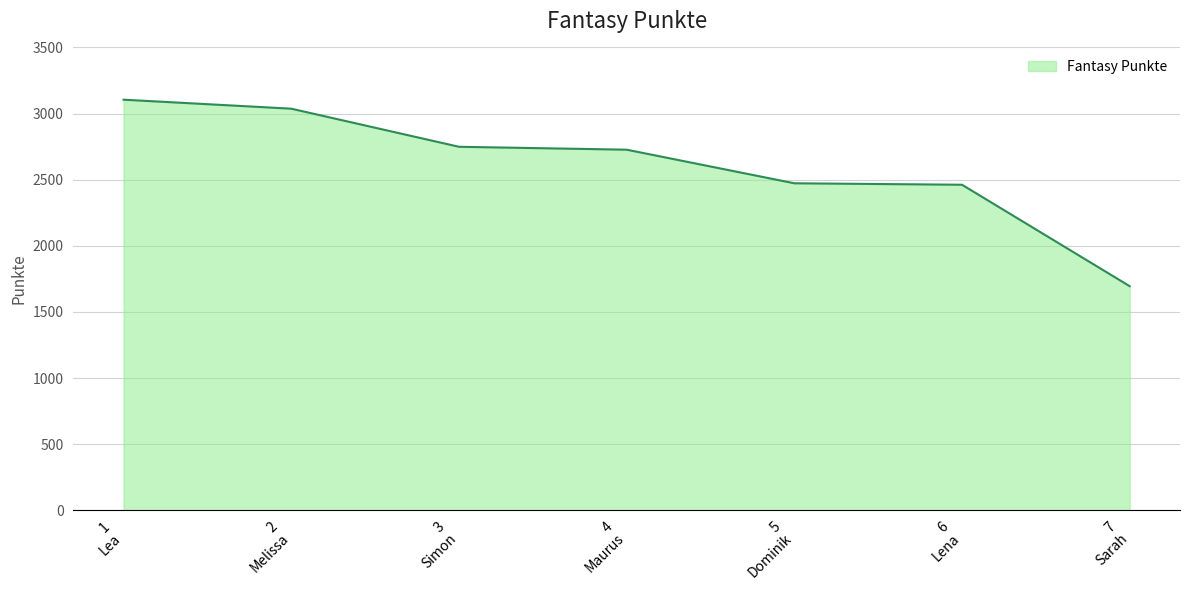

What is the smallest value displayed?

1695